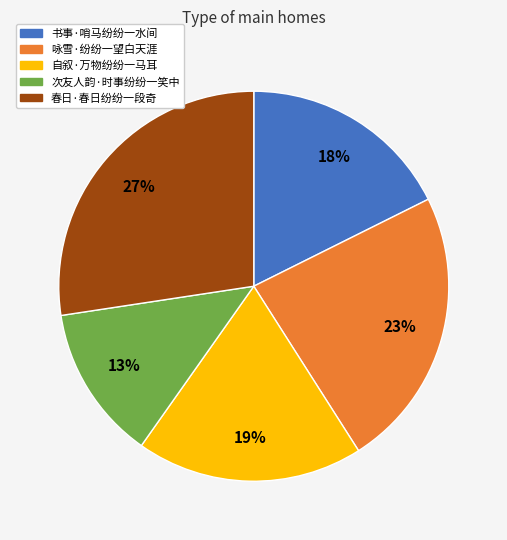

Do 书事·哨马纷纷一水间 and 咏雪·纷纷一望白天涯 together represent more than half of the pie?

No